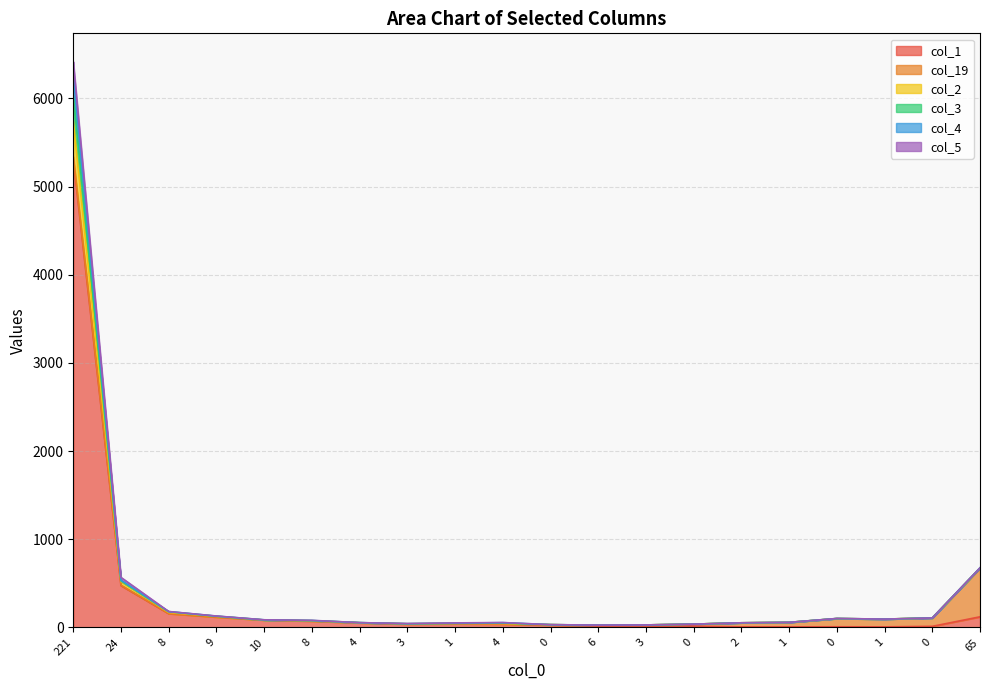

What is the value of the col_1 point at the 13th from the left?

38